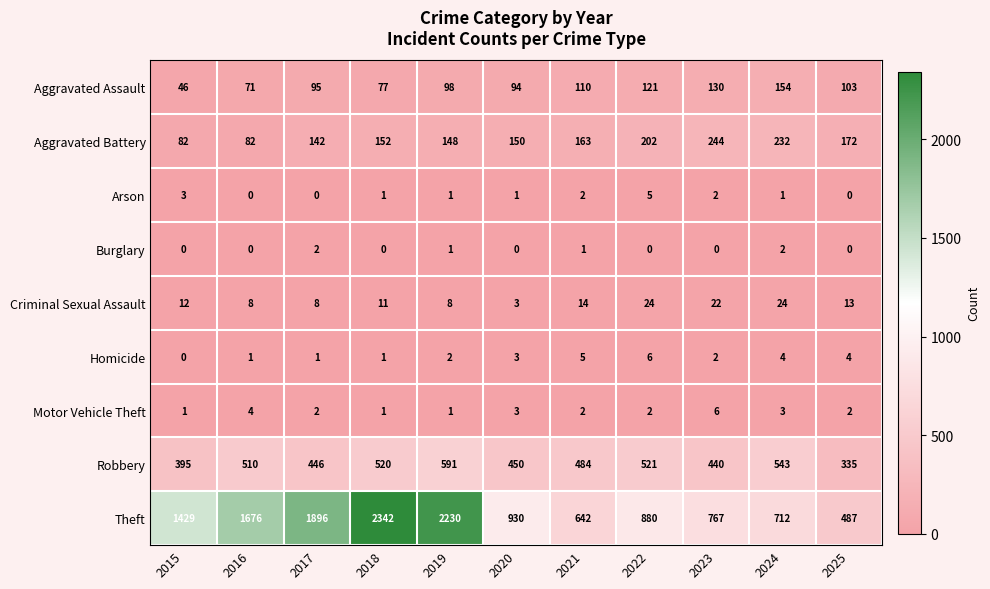

Is it true that Theft equals 487 at 2025?

True